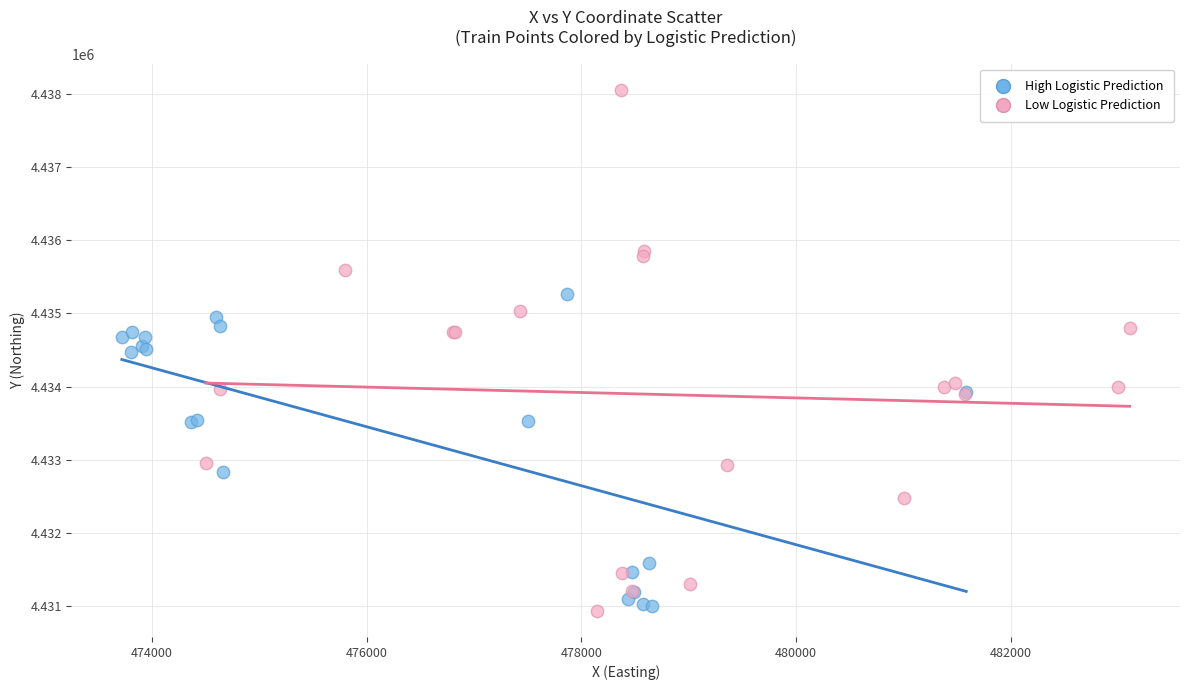

Which series reaches the maximum Y coordinate?

Low Logistic Prediction